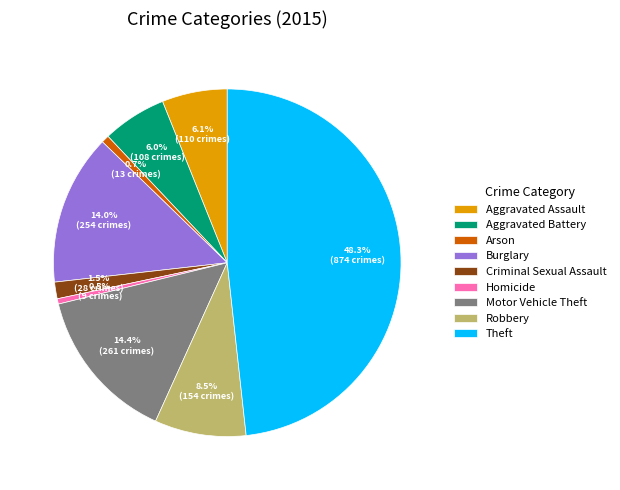

What percentage do Burglary and Homicide together represent?

14.5%